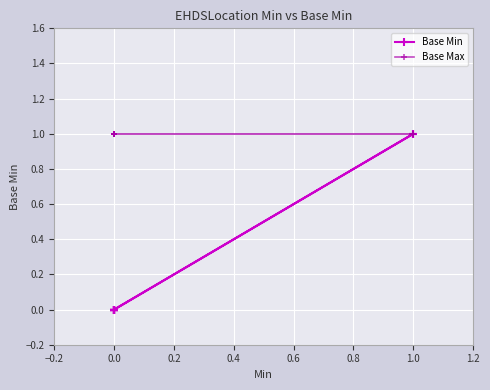

What is the difference between the maximum and minimum values in the Base Min series?

1